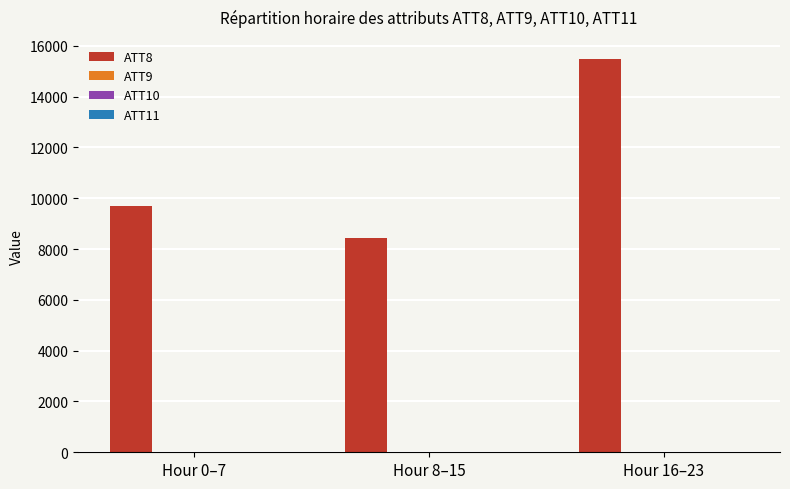

How many categories are shown in the chart?

3